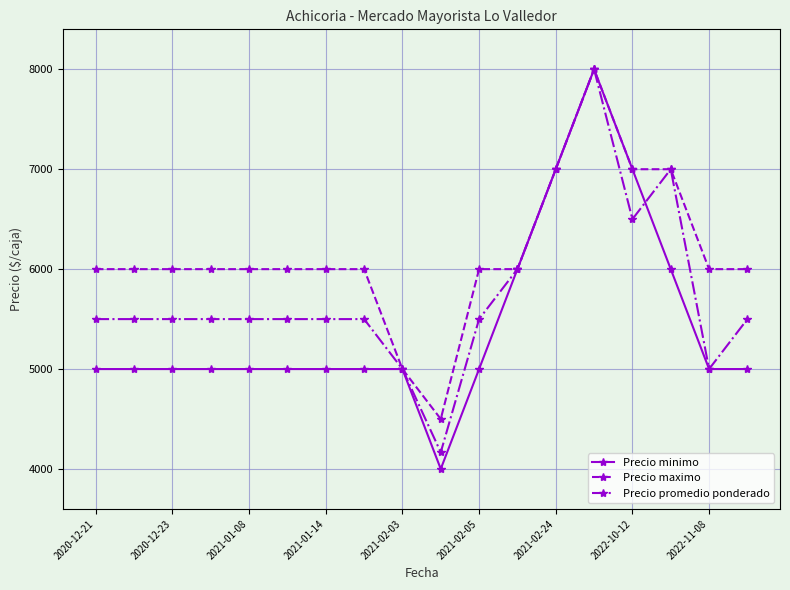

How many Precio minimo values are between 5000 and 6000?

14